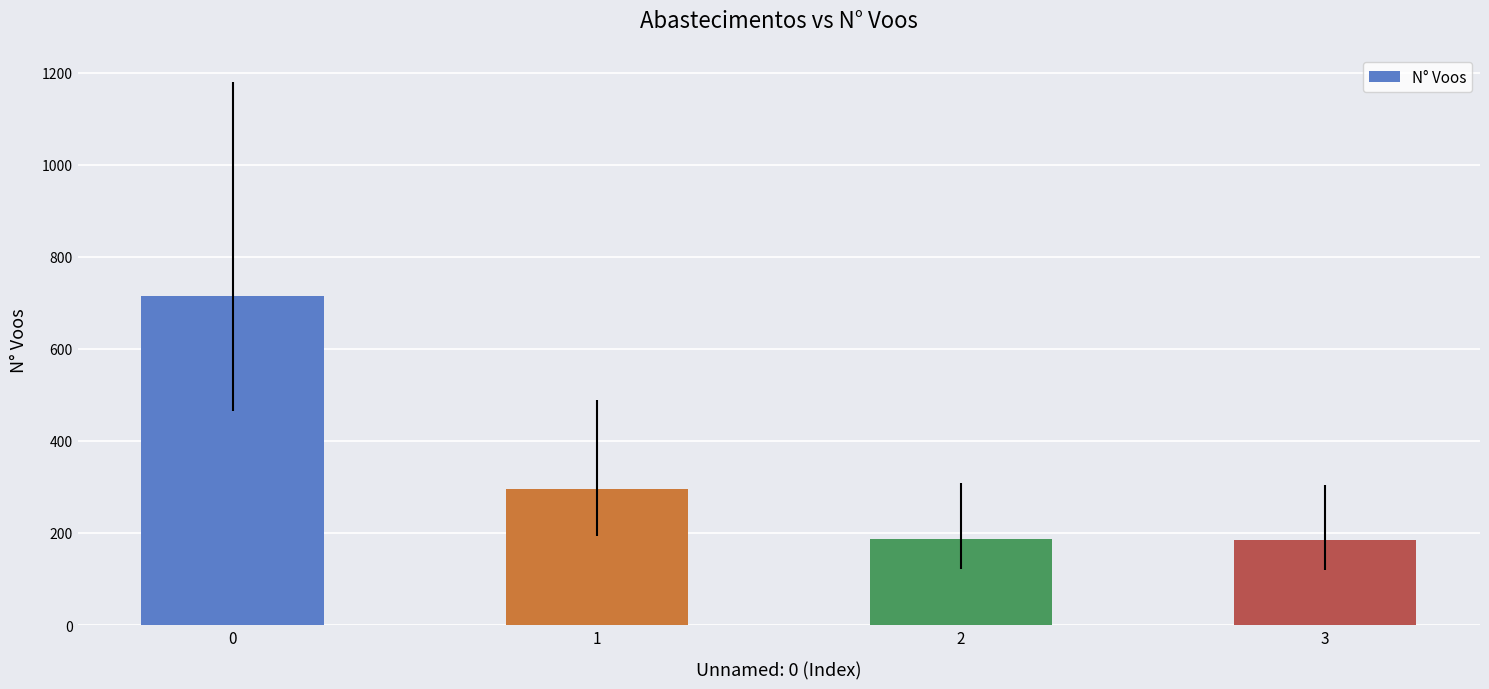

Approximately how many times larger is the value at 0 compared to 1?

2.4